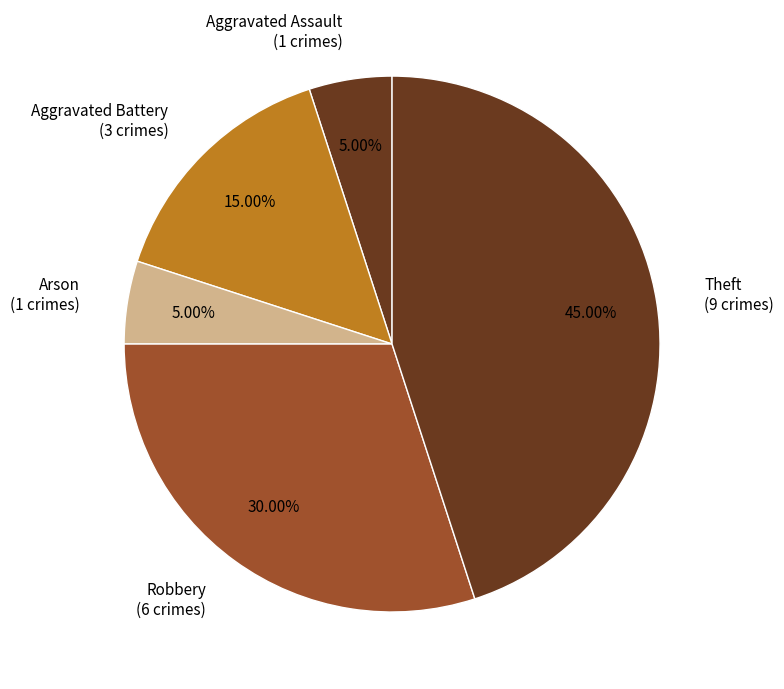

Is there any slice that represents more than half of the pie?

No